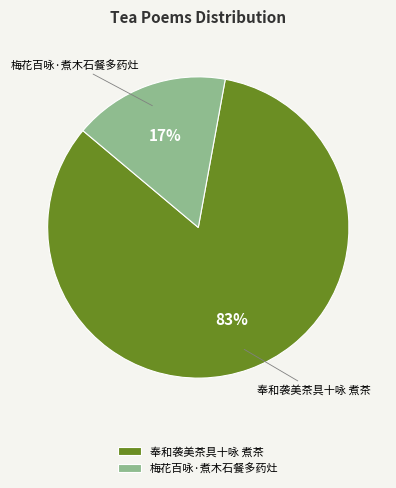

True or false: 奉和袭美茶具十咏 煮茶 accounts for 97% of the total.

False